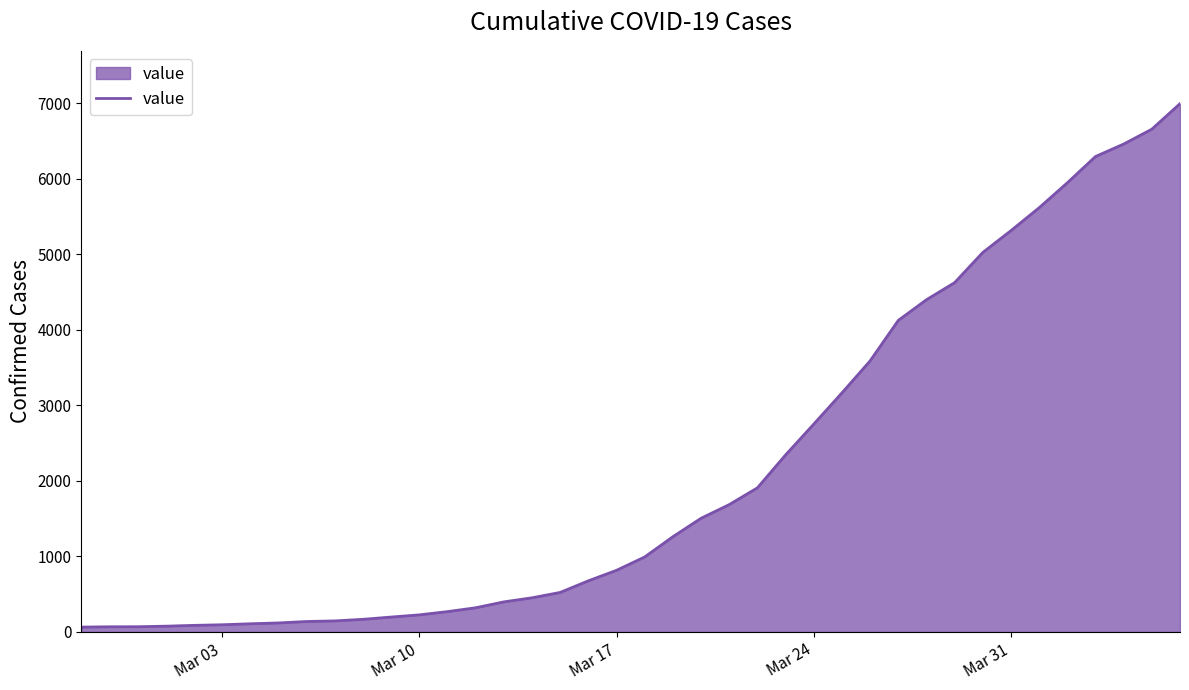

What is the difference between the maximum and minimum values?

6931